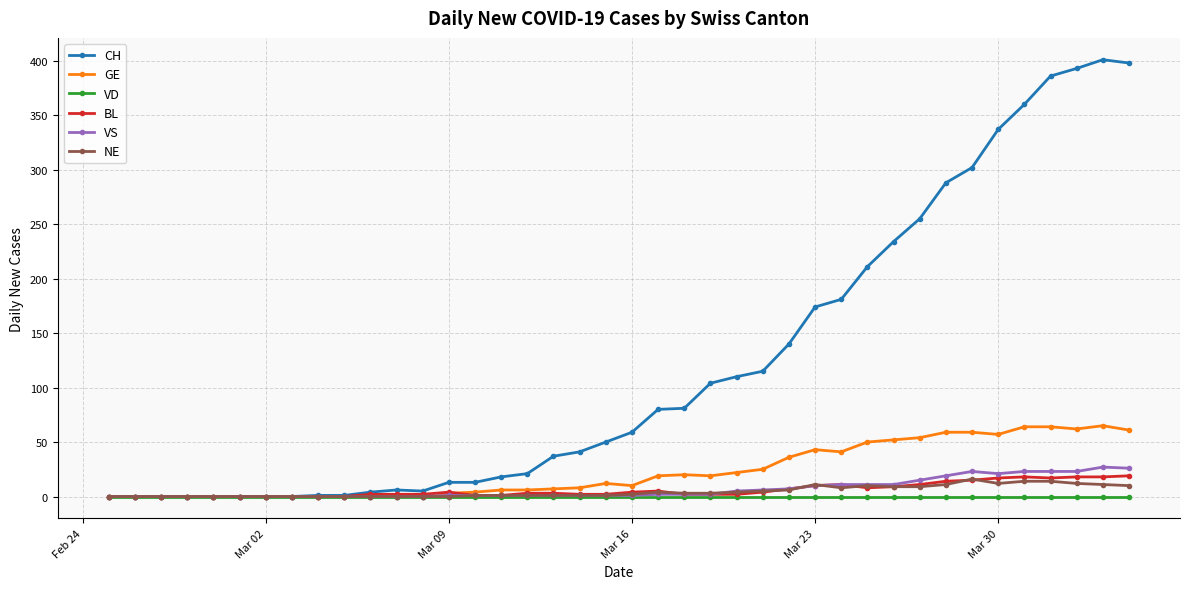

Which series has the widest spread of values?

CH